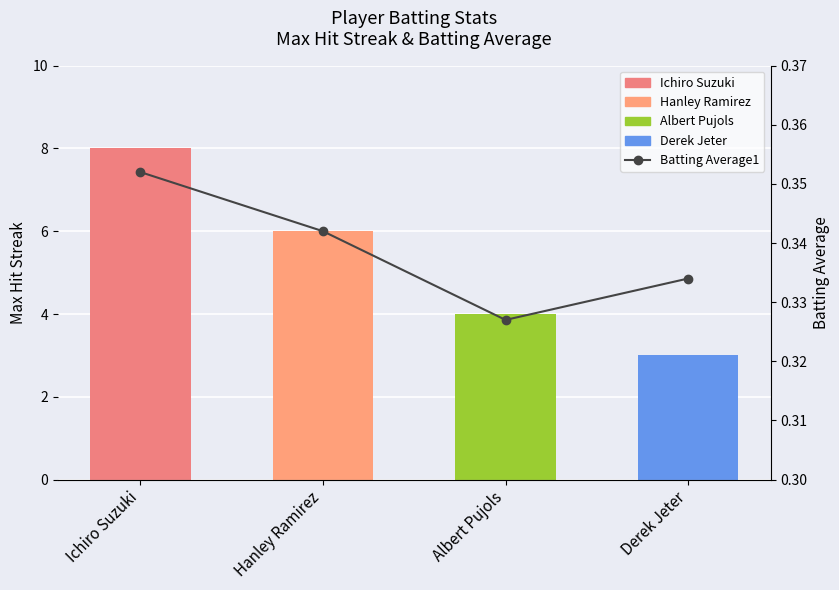

Which series changed the most between Ichiro Suzuki and Albert Pujols?

Max Streak